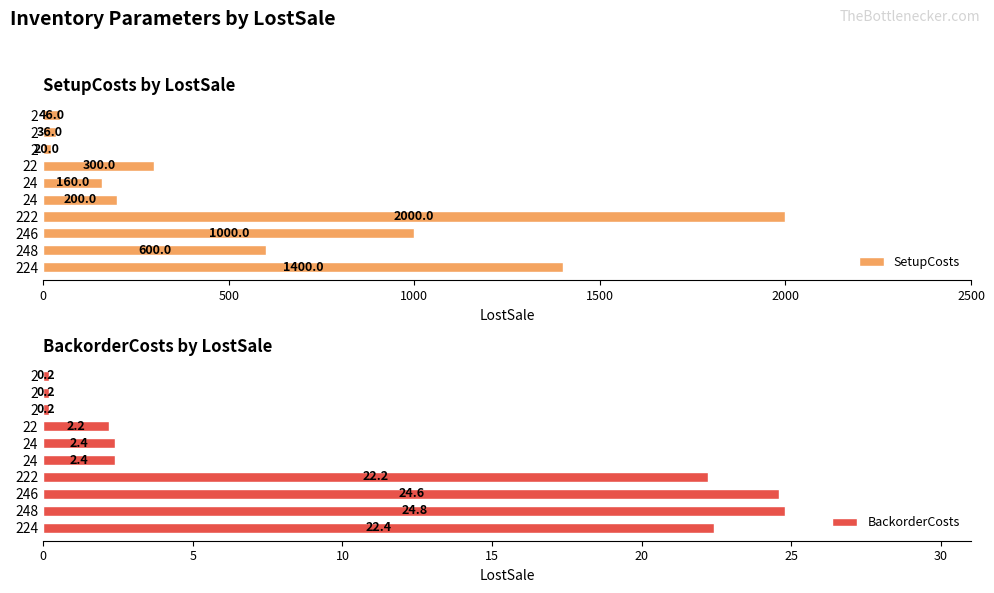

What is the maximum value for SetupCosts?

2000